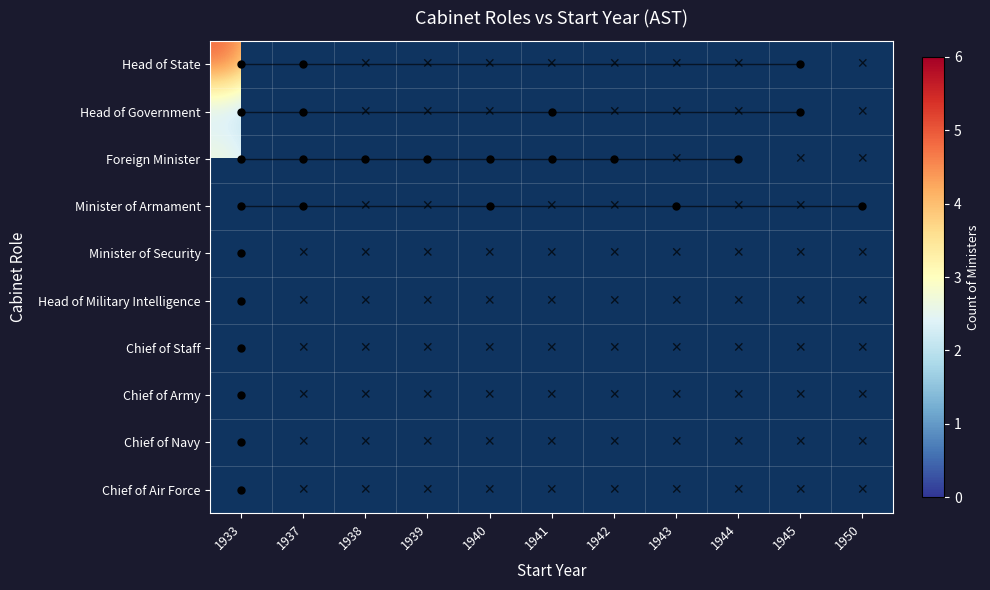

What is the maximum value for Head of Government?

2.0